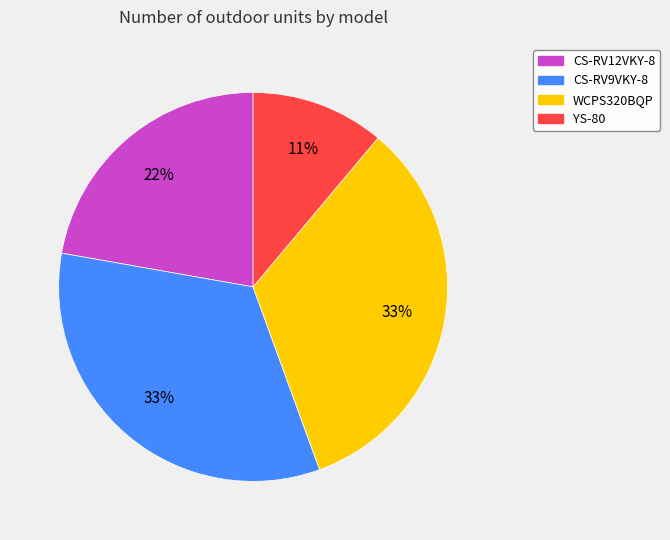

Do CS-RV12VKY-8 and WCPS320BQP together represent more than half of the pie?

Yes